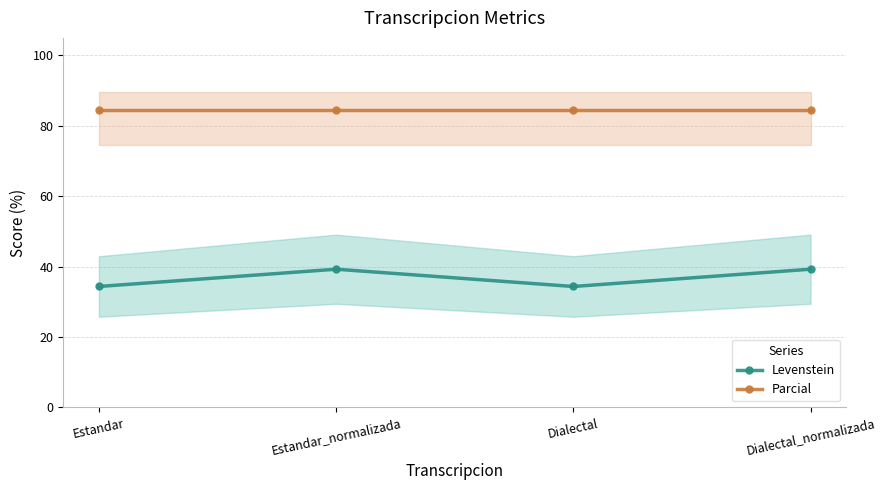

Which category has the highest value in the Parcial series?

Estandar